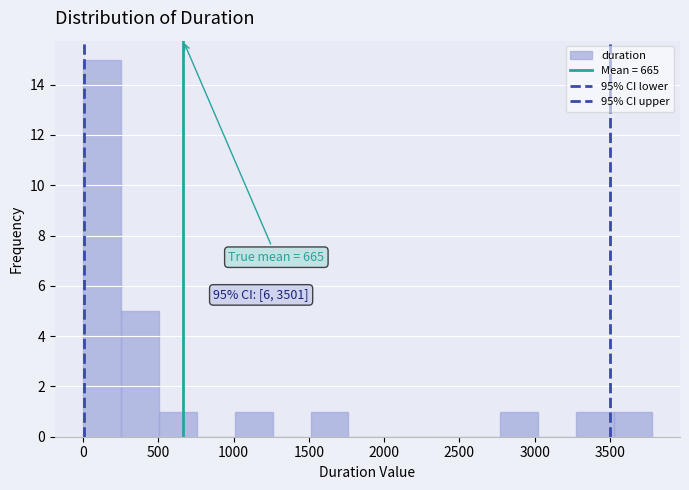

Which range on the x-axis has the tallest bar?

0 to 250